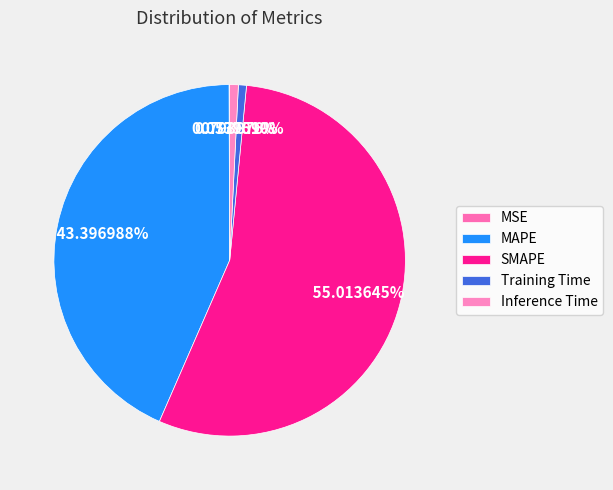

How much of the chart is everything except MAPE?

56.6%